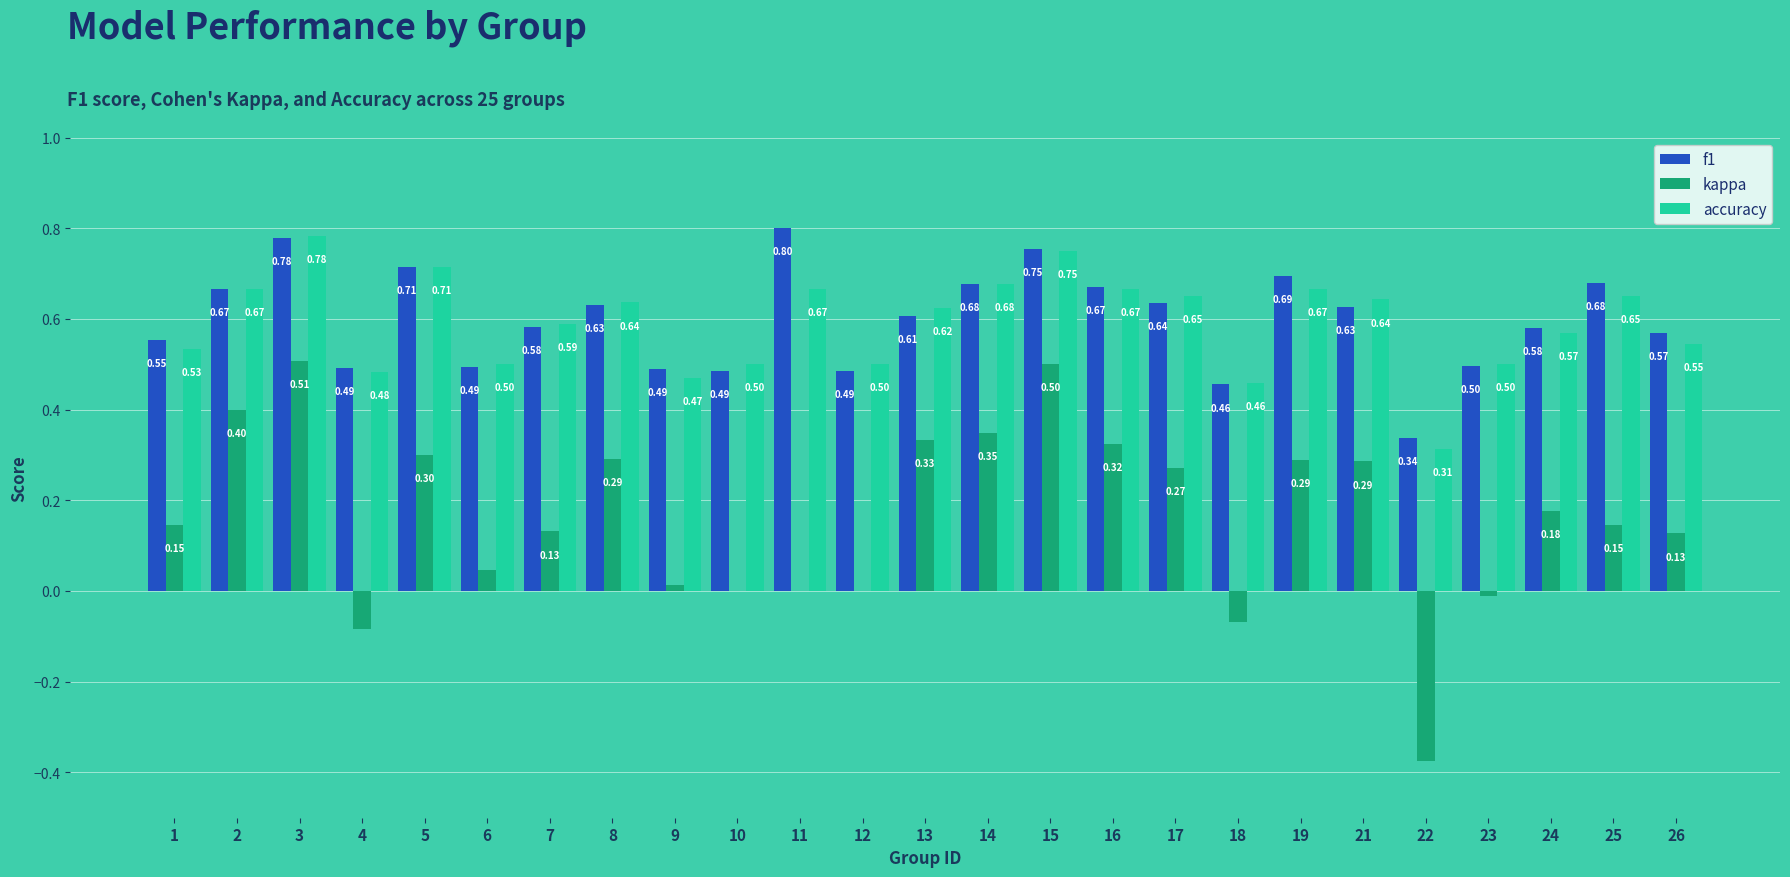

What is the sum of the kappa values at 17 and 26?

0.4